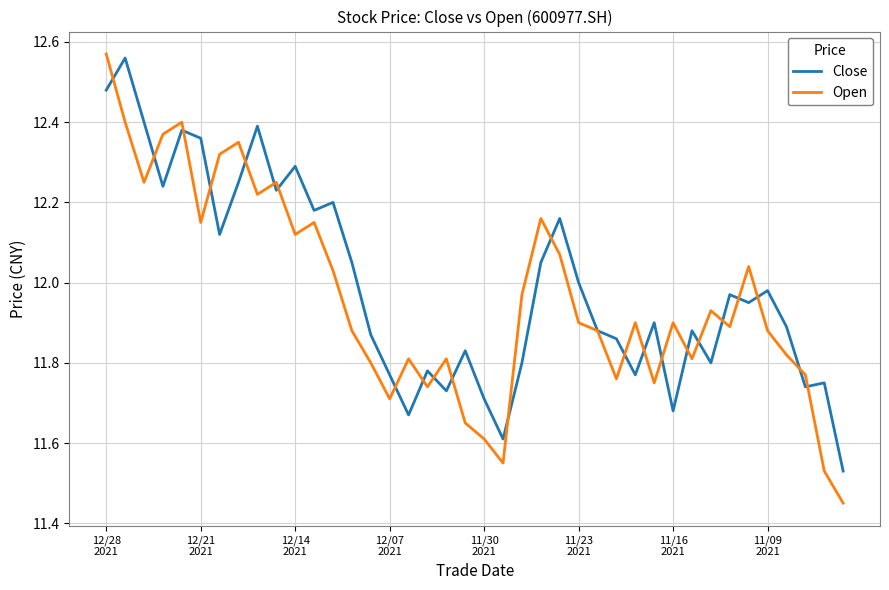

Which series has the widest spread of values?

Open